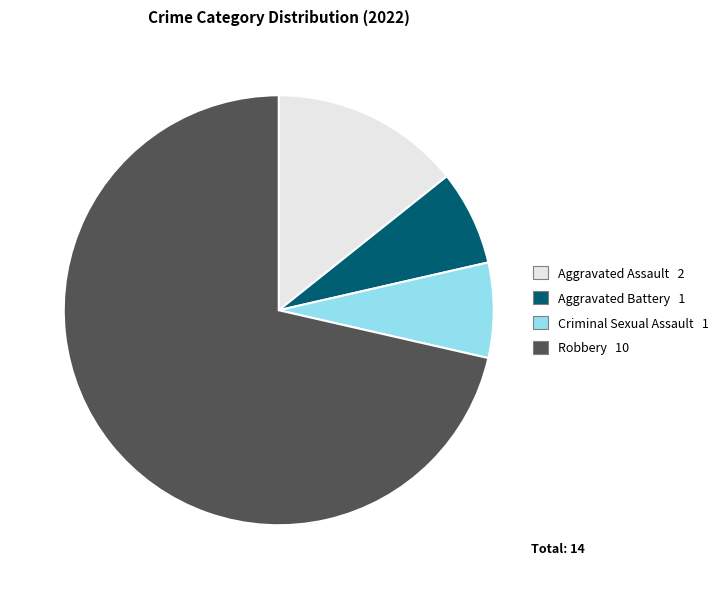

The Aggravated Assault slice represents 14% of the pie. True or false?

True